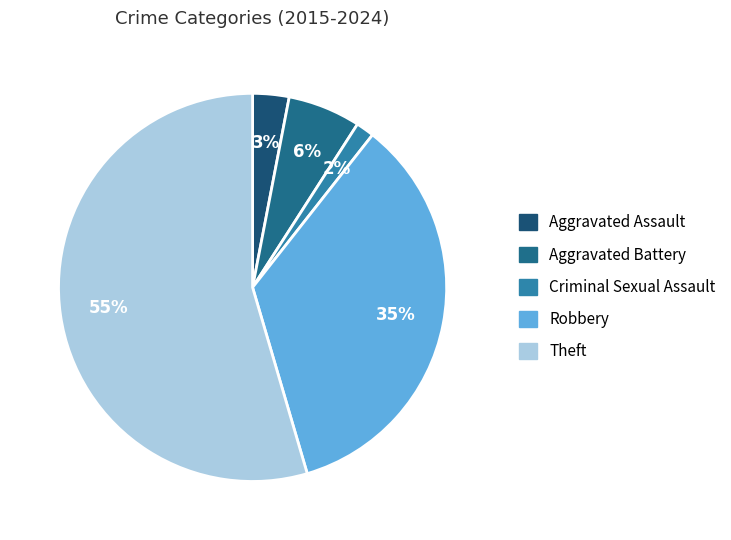

Which slice is the largest?

Theft